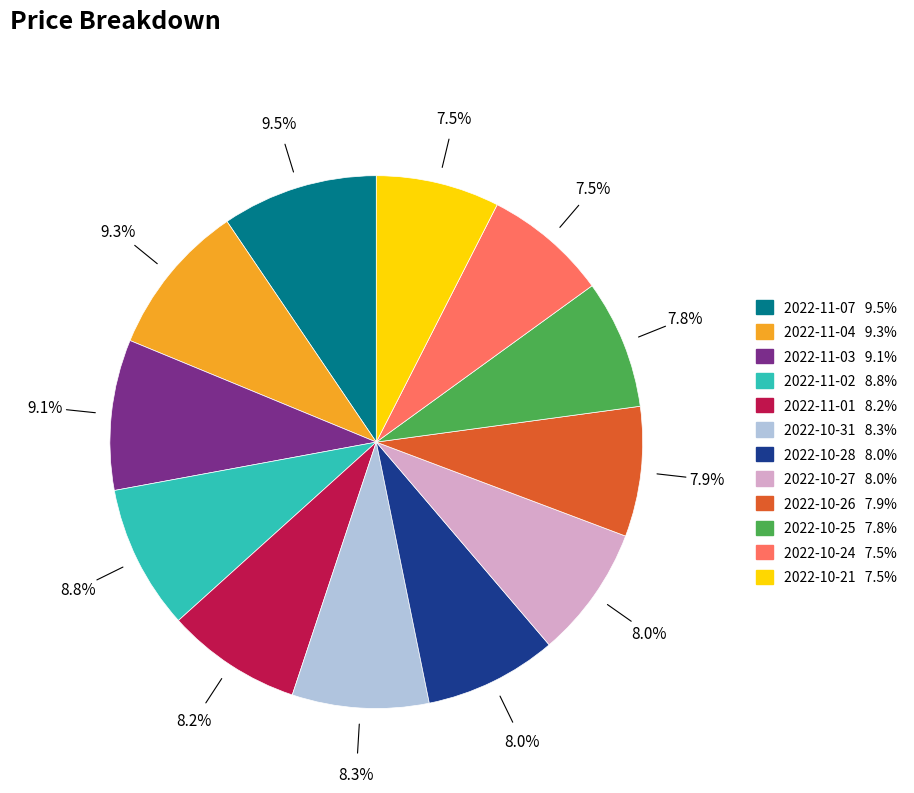

Is it true that 2022-11-03 is 9% of the pie?

True